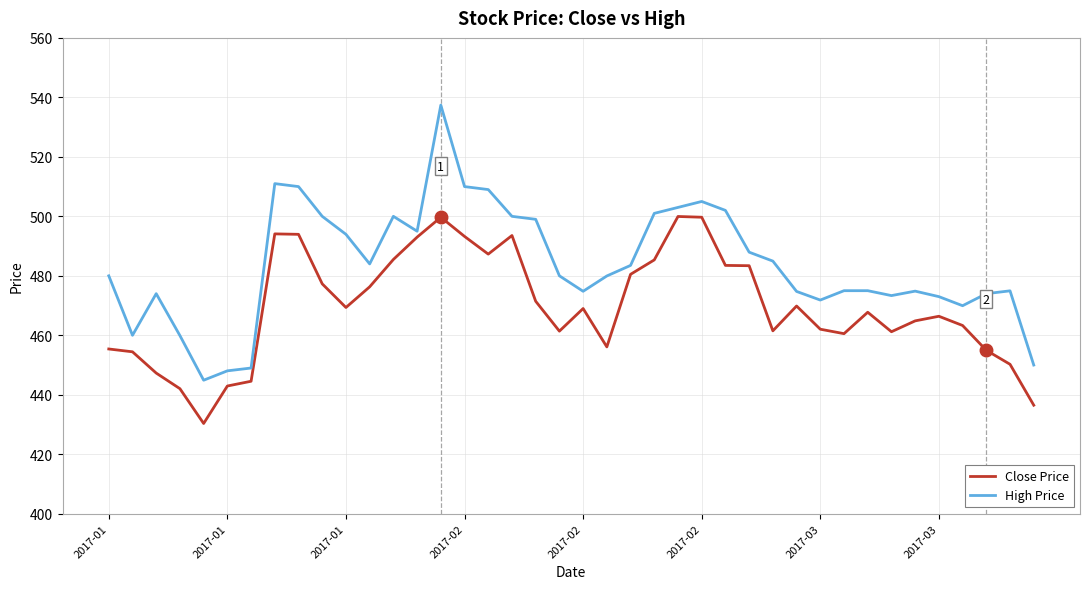

Which series has the largest total across all categories?

High Price